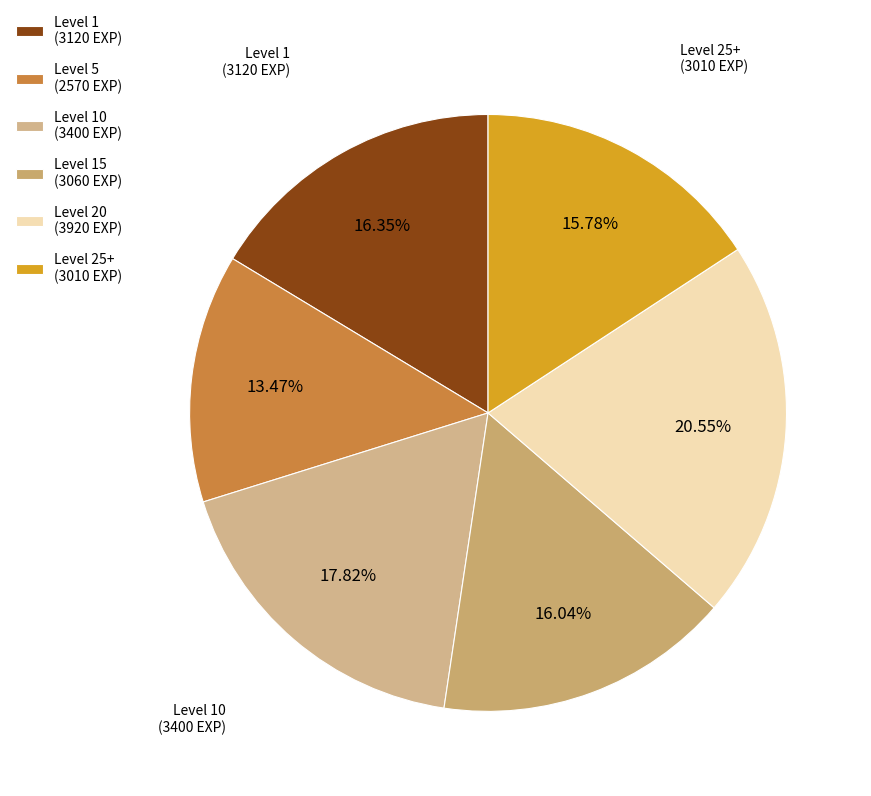

Does any single category account for the majority?

No